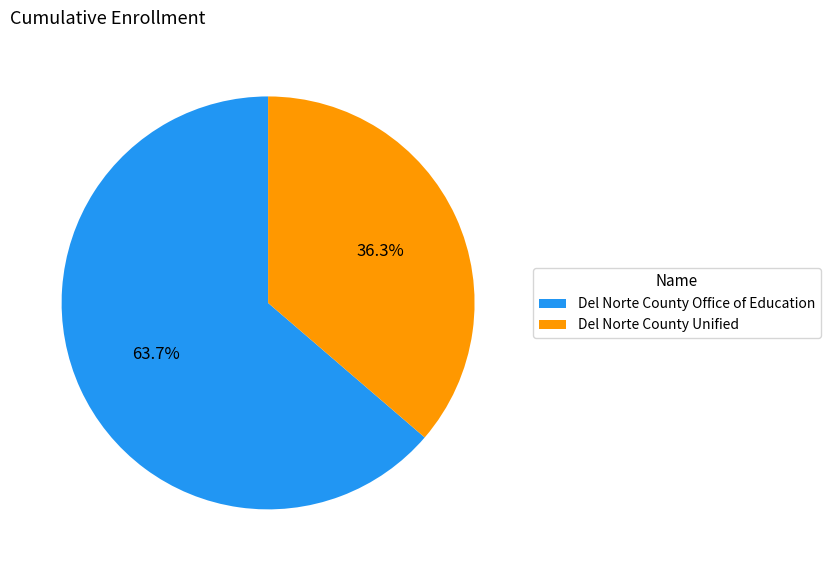

To the nearest percent, what portion does Del Norte County Unified represent?

36%